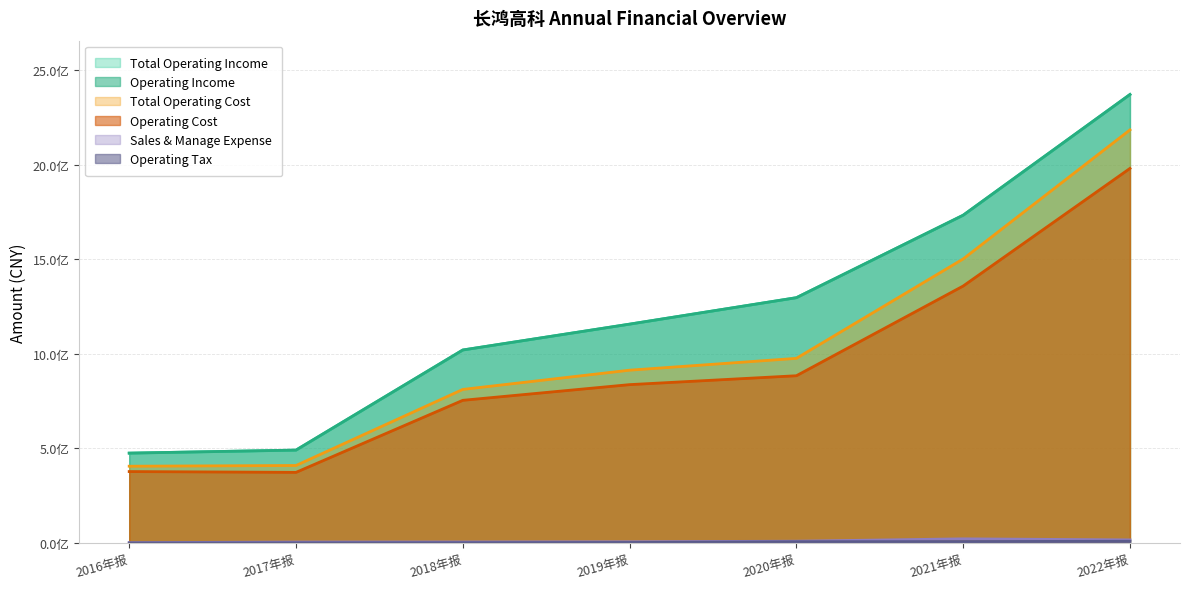

What is the sum of the Total Operating Income values at 2016年报 and 2020年报?

1772519966.2